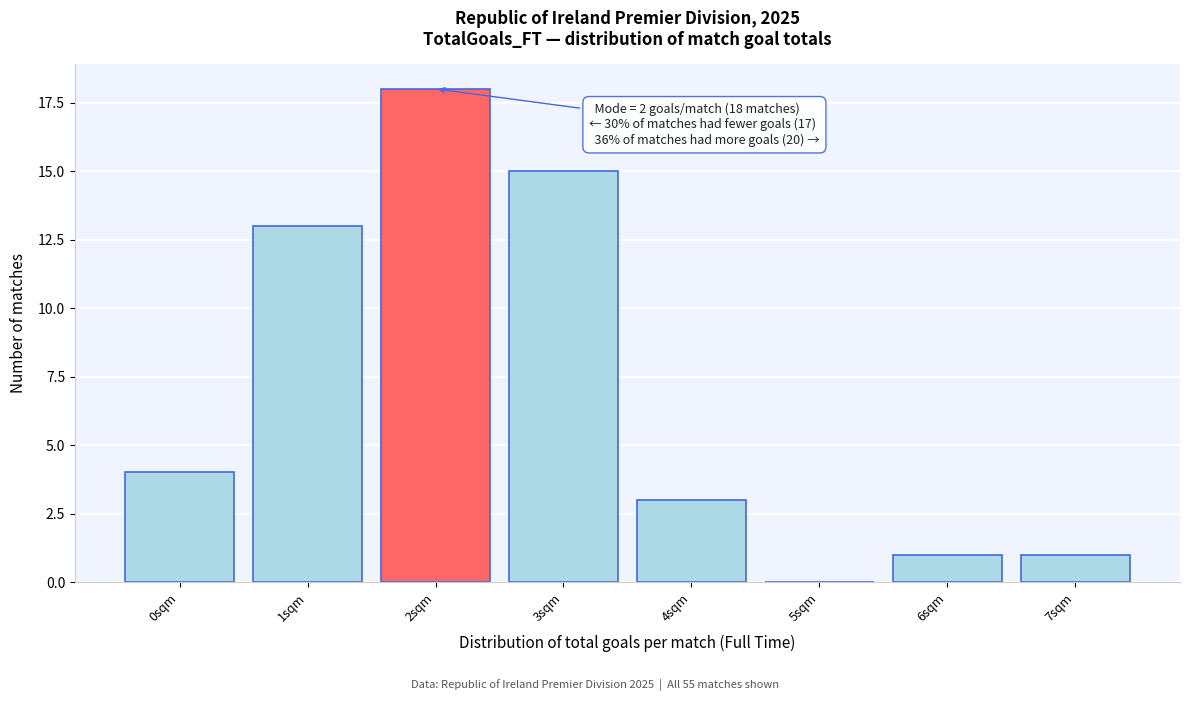

Reading right to left, list all the values displayed in this chart.

7sqm=1	6sqm=1	5sqm=0	4sqm=3	3sqm=15	2sqm=18	1sqm=13	0sqm=4